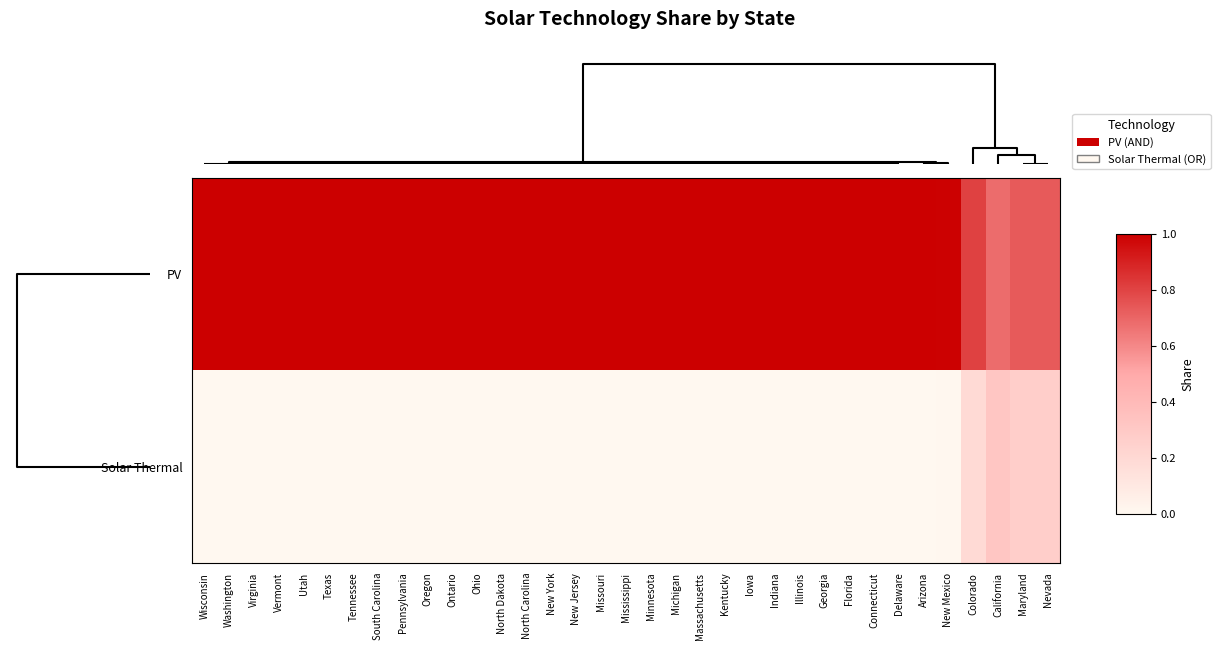

Reading right to left, transcribe all the data shown in this chart.

PV: Nevada=0.7	Maryland=0.7	California=0.7	Colorado=0.8	New Mexico=1.0	Arizona=1.0	Delaware=1.0	Connecticut=1.0	Florida=1.0	Georgia=1.0	Illinois=1.0	Indiana=1.0	Iowa=1.0	Kentucky=1.0	Massachusetts=1.0	Michigan=1.0	Minnesota=1.0	Mississippi=1.0	Missouri=1.0	New Jersey=1.0	New York=1.0	North Carolina=1.0	North Dakota=1.0	Ohio=1.0	Ontario=1.0	Oregon=1.0	Pennsylvania=1.0	South Carolina=1.0	Tennessee=1.0	Texas=1.0	Utah=1.0	Vermont=1.0	Virginia=1.0	Washington=1.0	Wisconsin=1.0
Solar Thermal: Nevada=0.3	Maryland=0.3	California=0.3	Colorado=0.2	New Mexico=0.0	Arizona=0.0	Delaware=0.0	Connecticut=0.0	Florida=0.0	Georgia=0.0	Illinois=0.0	Indiana=0.0	Iowa=0.0	Kentucky=0.0	Massachusetts=0.0	Michigan=0.0	Minnesota=0.0	Mississippi=0.0	Missouri=0.0	New Jersey=0.0	New York=0.0	North Carolina=0.0	North Dakota=0.0	Ohio=0.0	Ontario=0.0	Oregon=0.0	Pennsylvania=0.0	South Carolina=0.0	Tennessee=0.0	Texas=0.0	Utah=0.0	Vermont=0.0	Virginia=0.0	Washington=0.0	Wisconsin=0.0